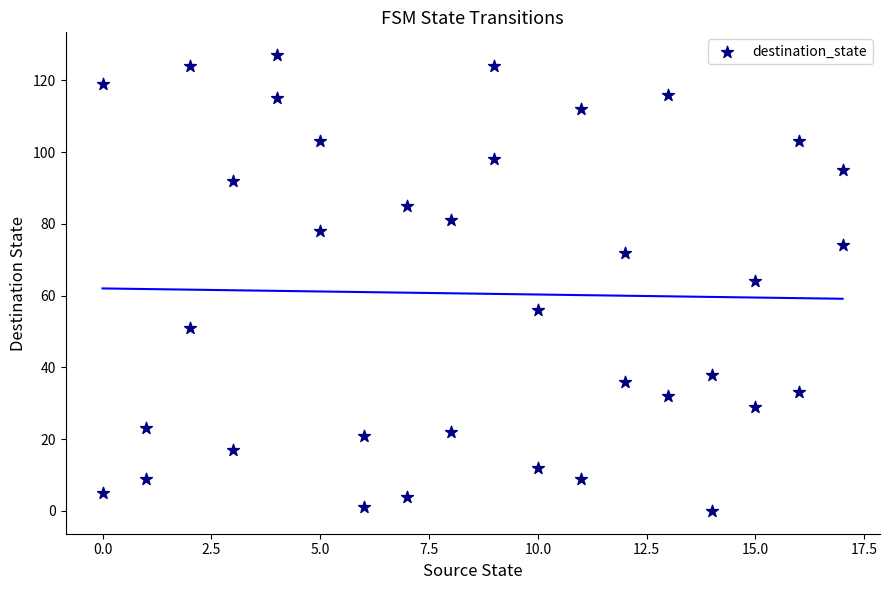

What is the range of X values (max minus min)?

17